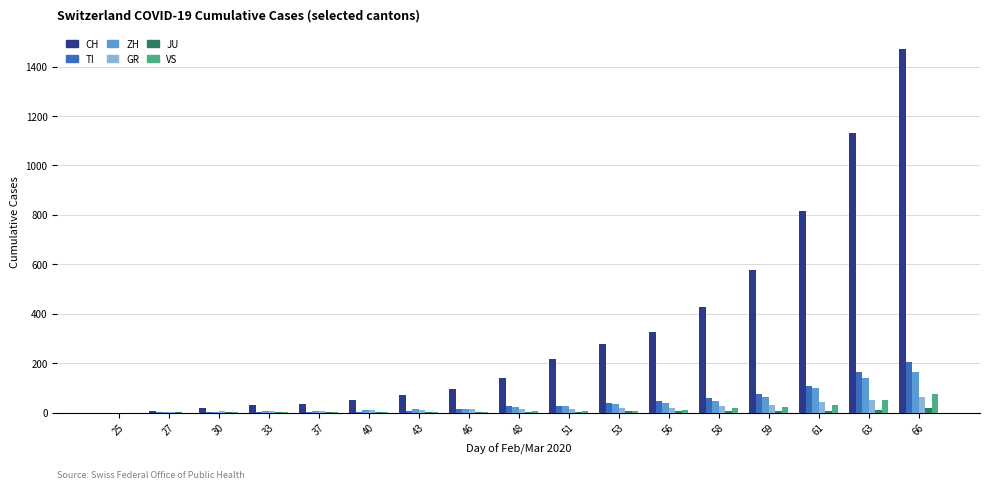

Is it true that JU equals 1 at 40?

True